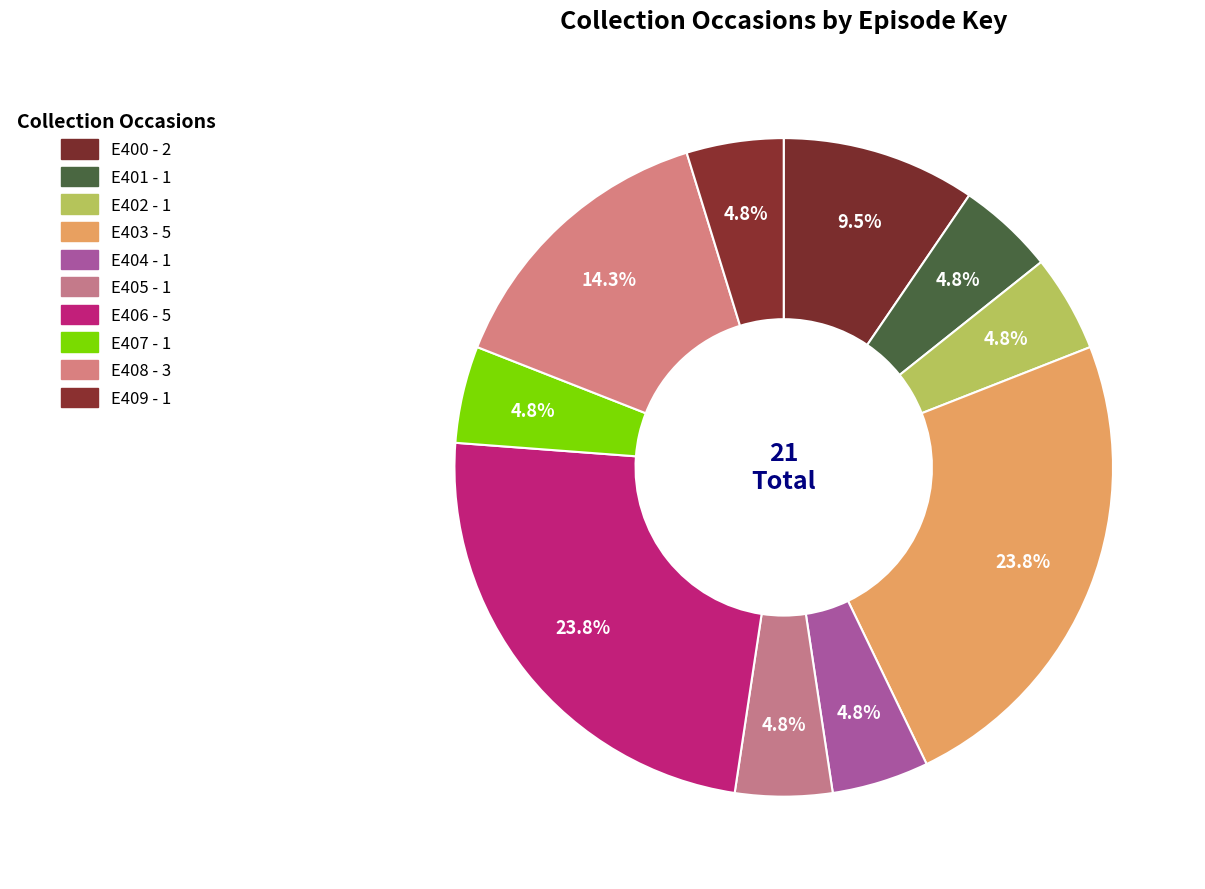

How many slices are in this pie chart?

10